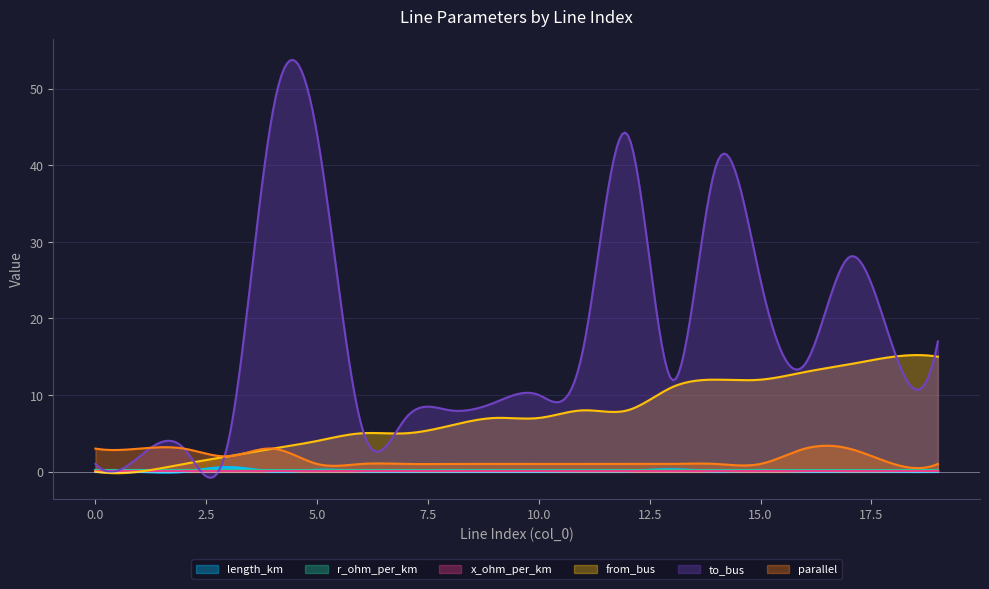

The r_ohm_per_km series shows 0.2 at 5. True or false?

True